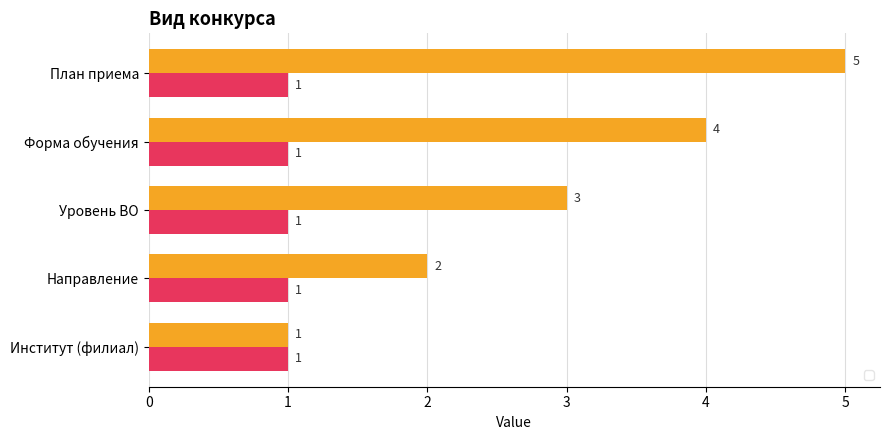

What is the maximum value shown in the chart?

5